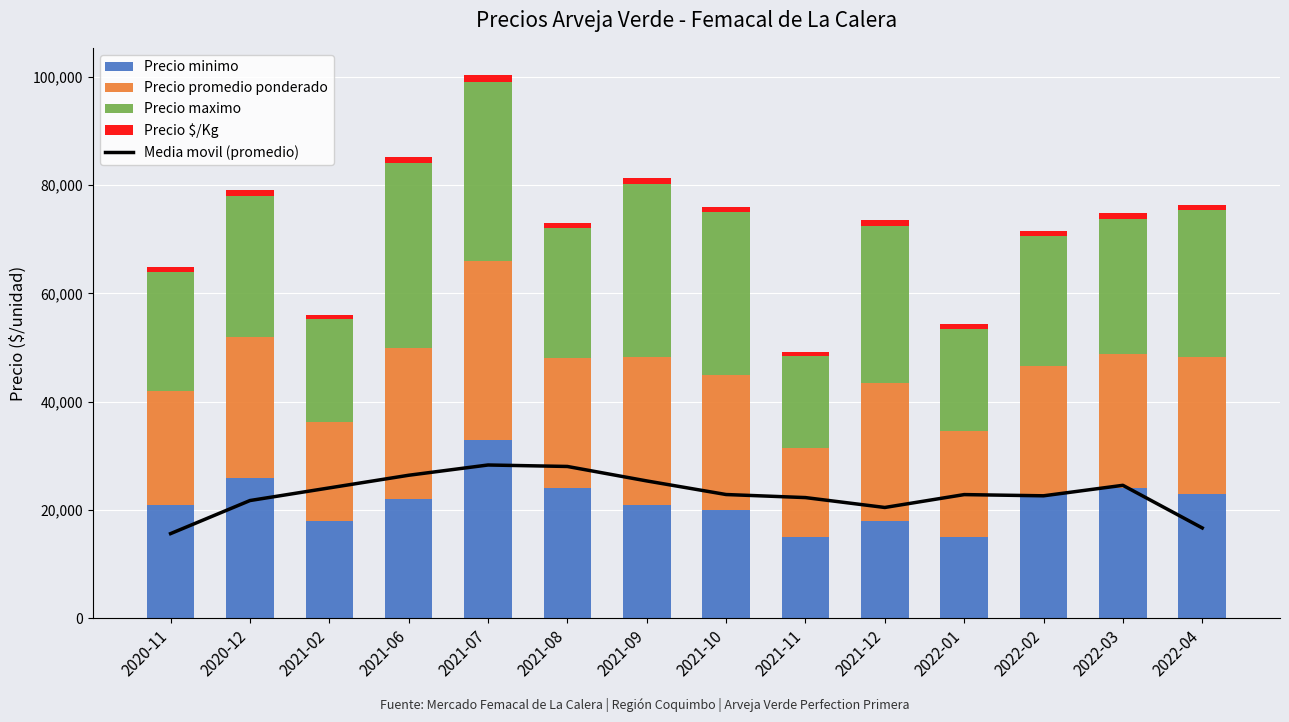

How many data points in Precio $/Kg are above 1000?

6